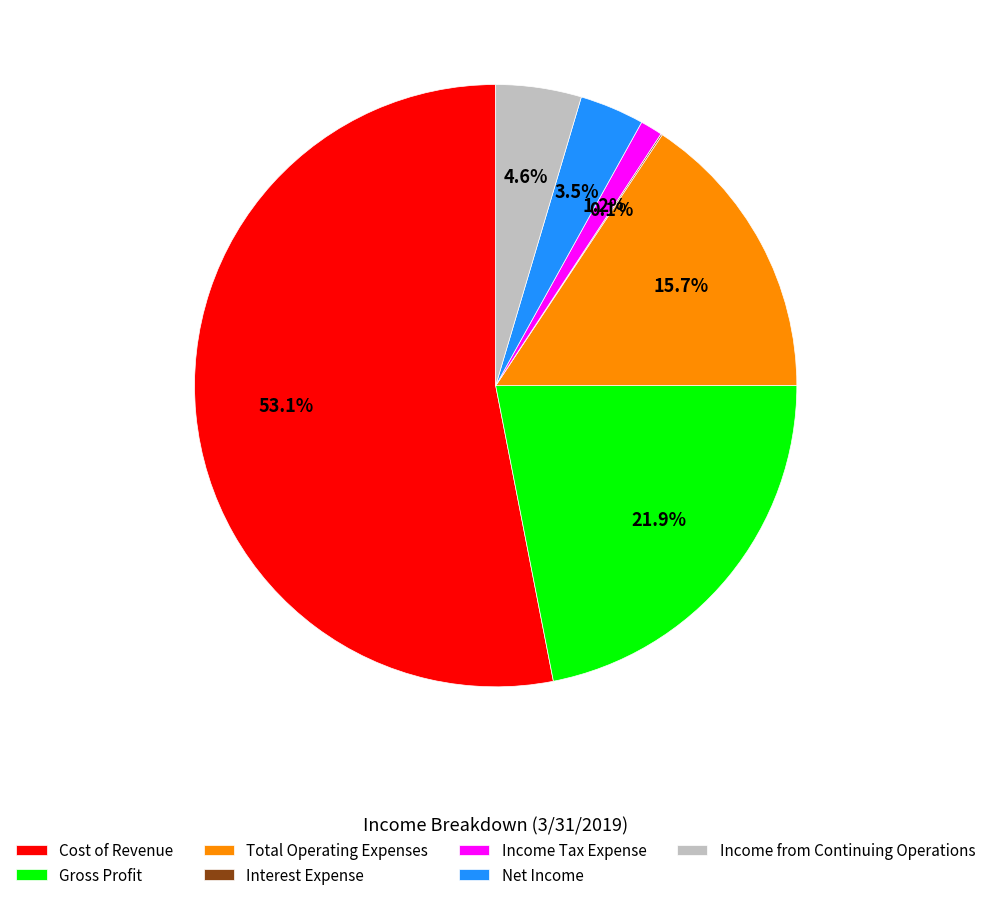

Does Cost of Revenue represent more than half of the total?

Yes